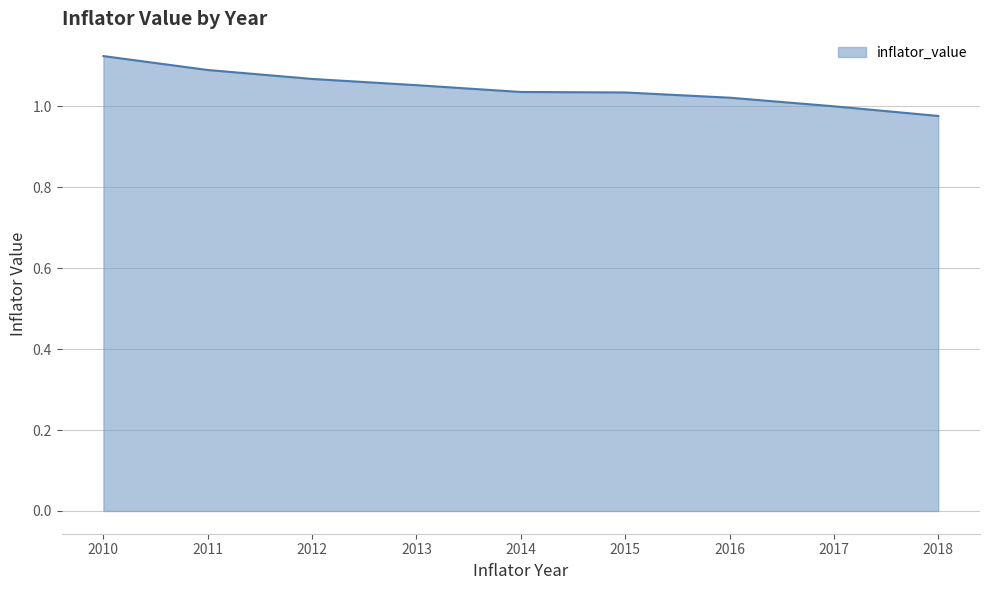

Is it true that the value at 2010 is 1.1?

True